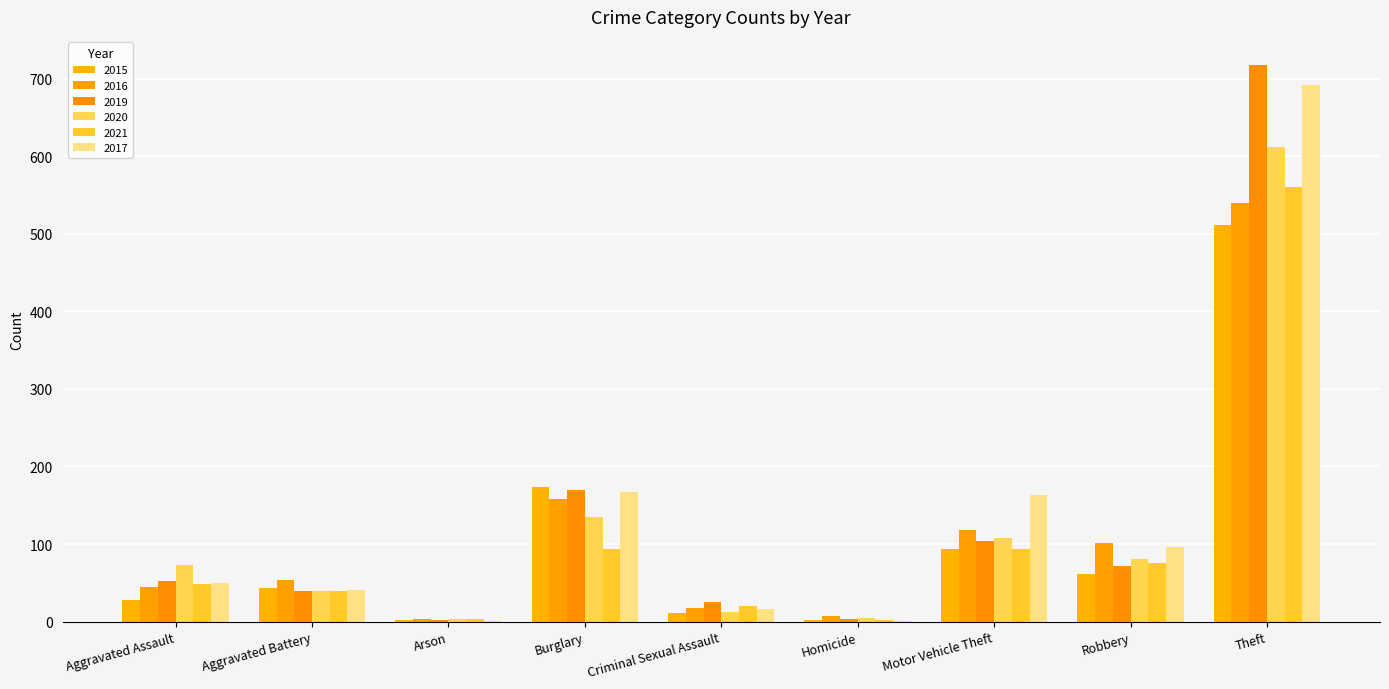

Does the chart contain stacked bars?

No